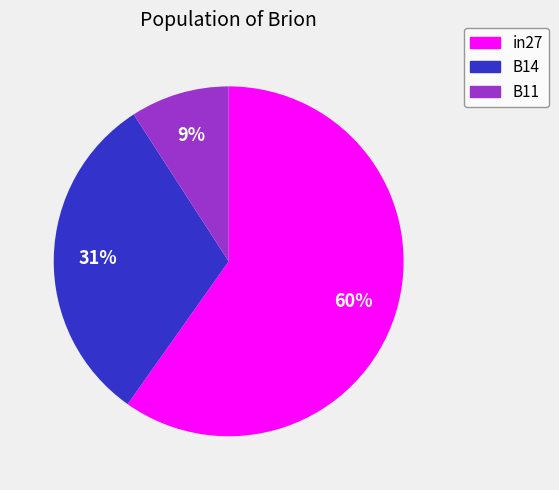

Which slice represents more than half of the pie?

in27